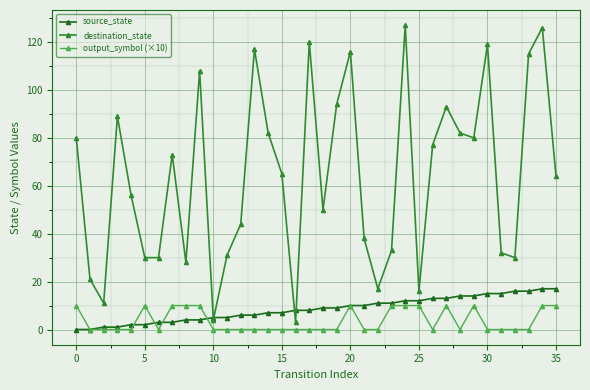

True or false: output_symbol (×10) has more than 1 interior local peaks.

True